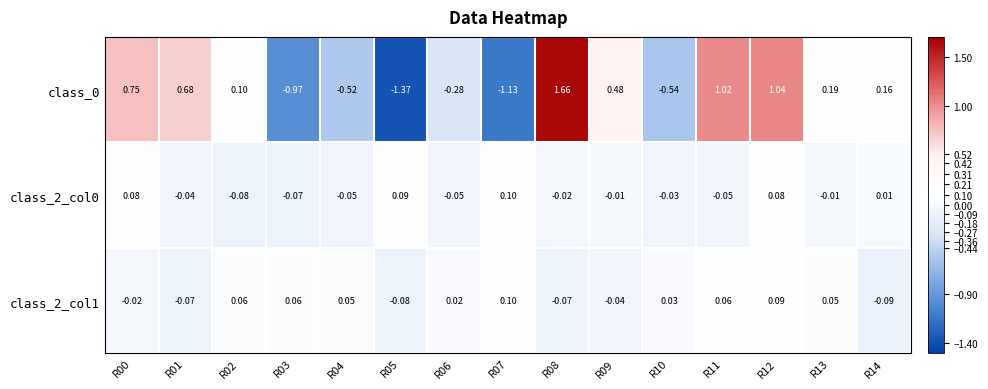

Is the value of class_2_col1 at R12 greater than the value of class_2_col0 at R01?

Yes